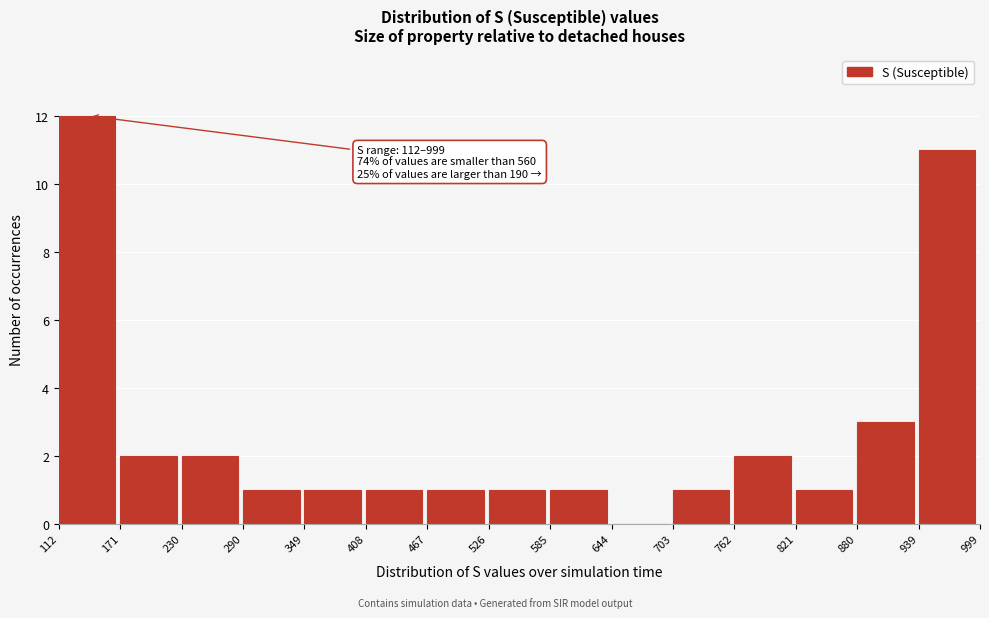

Which range on the x-axis has the tallest bar?

112 to 171